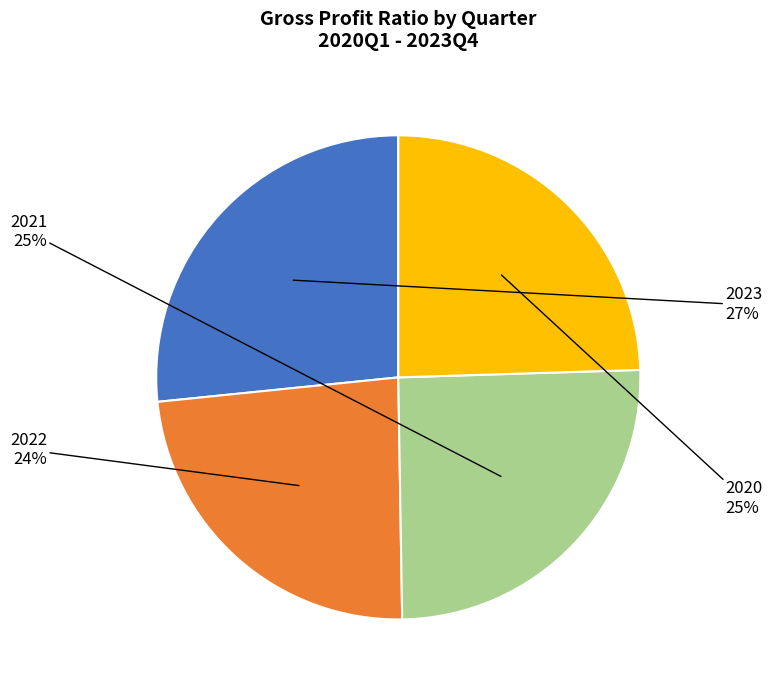

To the nearest percent, what is the difference between the largest and smallest slice percentages?

3%